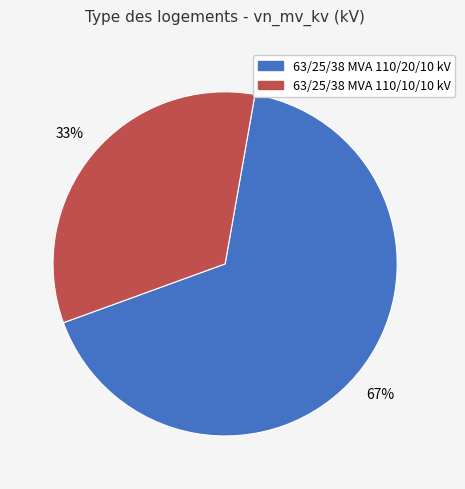

Rank the categories by value from lowest to highest.

63/25/38 MVA 110/10/10 kV, 63/25/38 MVA 110/20/10 kV